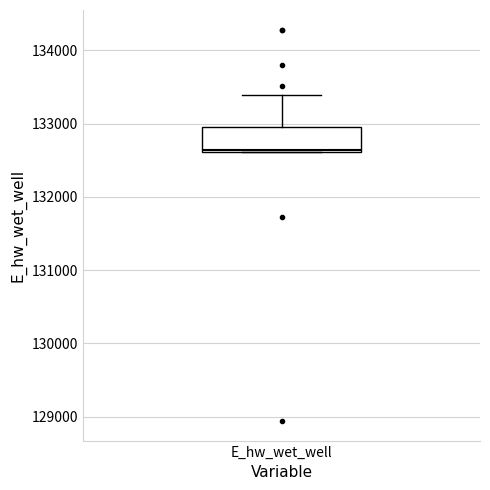

Read this box plot against the y-axis: the position of the median line, the range covered by the box, and the ends of both whiskers. The values are not printed on the chart, so give them approximately, as read against the axis.

median 132600, box 132600 to 132900, whiskers 132600 to 133400